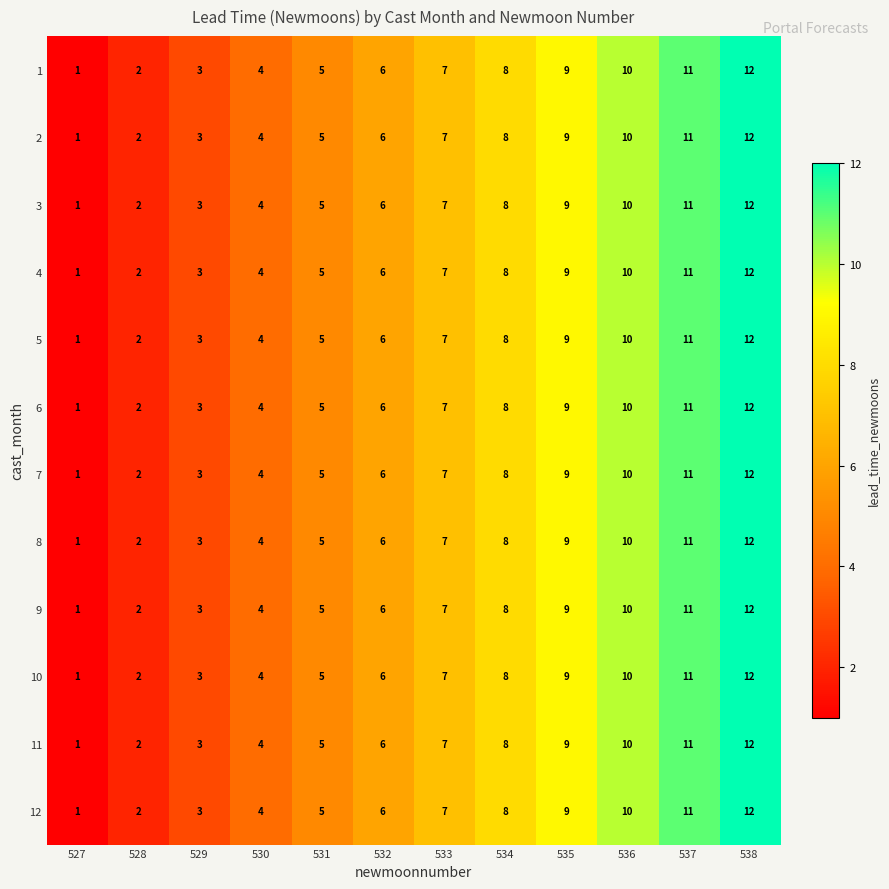

Rank the categories by 10 value from lowest to highest.

527, 528, 529, 530, 531, 532, 533, 534, 535, 536, 537, 538